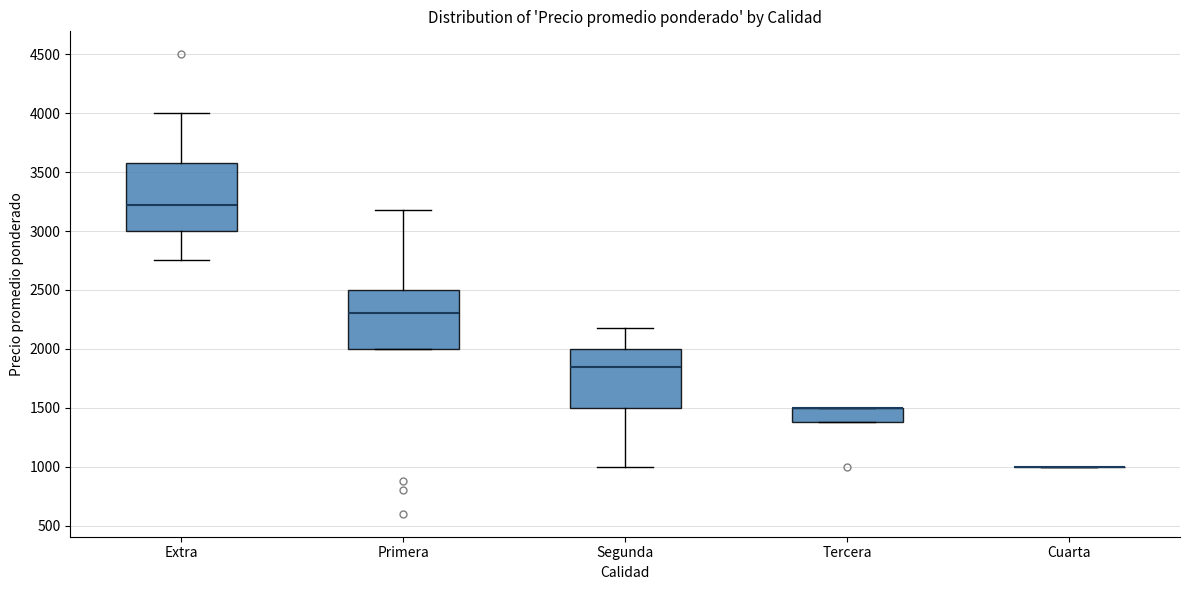

Reading left to right, transcribe this box plot: for each box, give where its median line is, the range the box spans, and where its two whiskers end, as read against the y-axis. The values are not printed on the chart, so give them approximately, as read against the axis.

Extra: median 3200, box 3000 to 3550, whiskers 2750 to 4000
Primera: median 2300, box 2000 to 2500, whiskers 2000 to 3200
Segunda: median 1850, box 1500 to 2000, whiskers 1000 to 2200
Tercera: median 1500 (drawn on the box's upper edge), box 1400 to 1500, whiskers 1400 to 1500
Cuarta: box collapsed to a line at 1000, whiskers 1000 to 1000